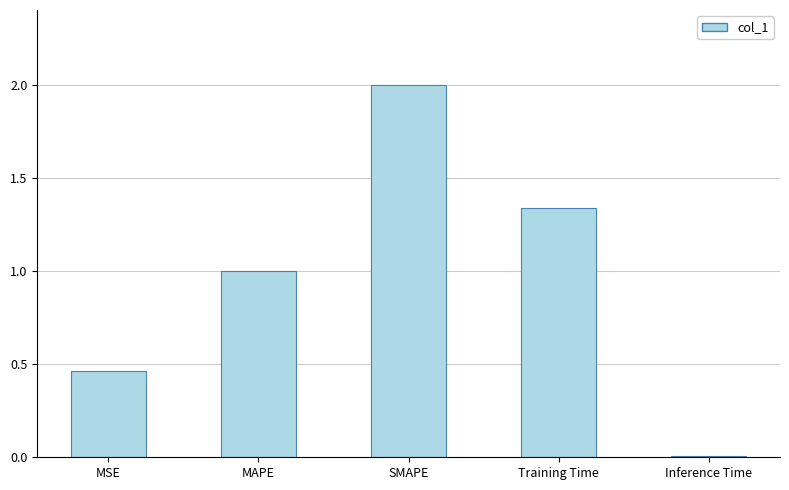

What is the change in value from MSE to MAPE?

+0.5